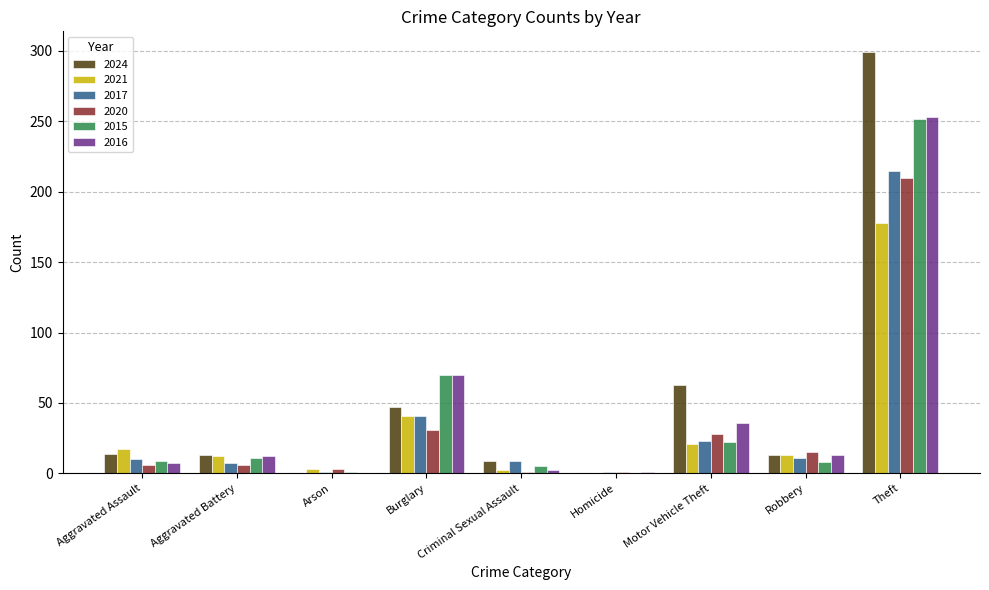

The value of 2016 at Motor Vehicle Theft is 60. True or false?

False